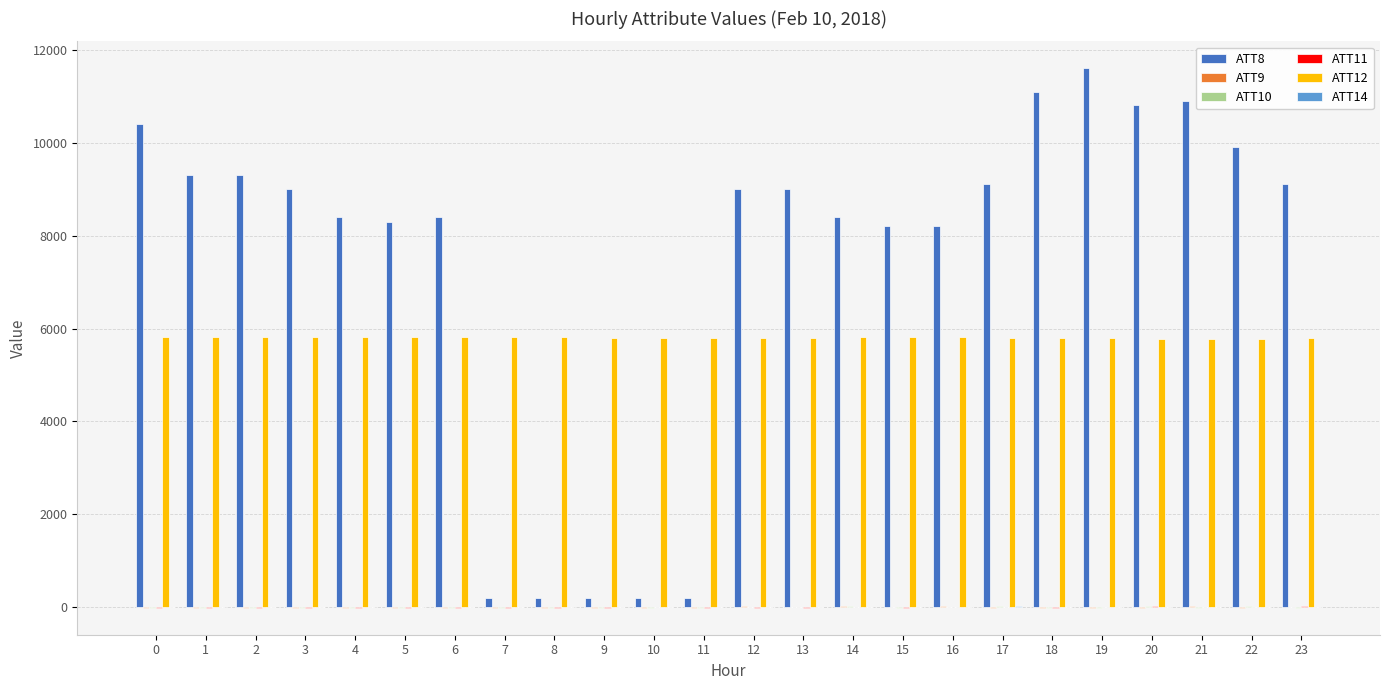

Which series has the largest total across all categories?

ATT8